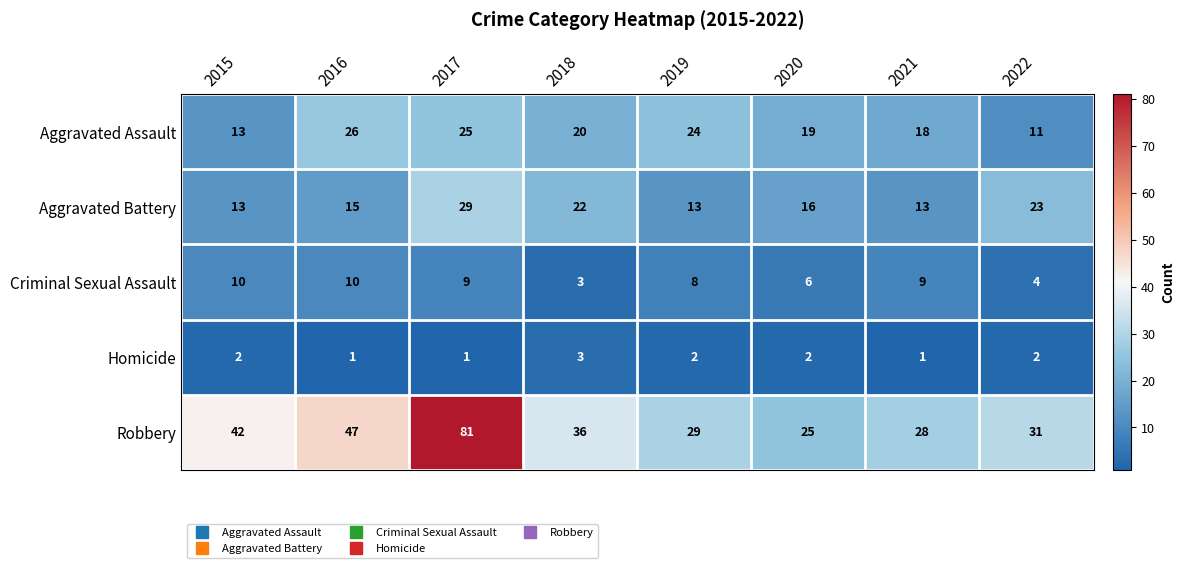

Read the Aggravated Battery value at 2020.

16